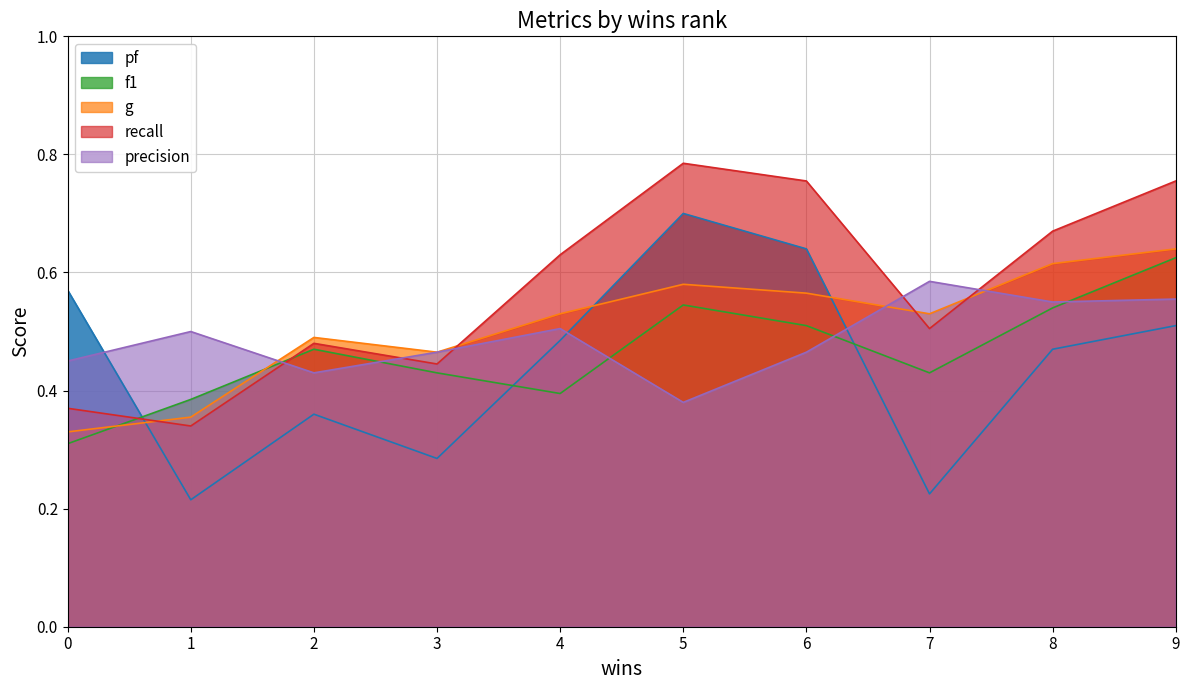

At which label is f1 closest to 0?

0